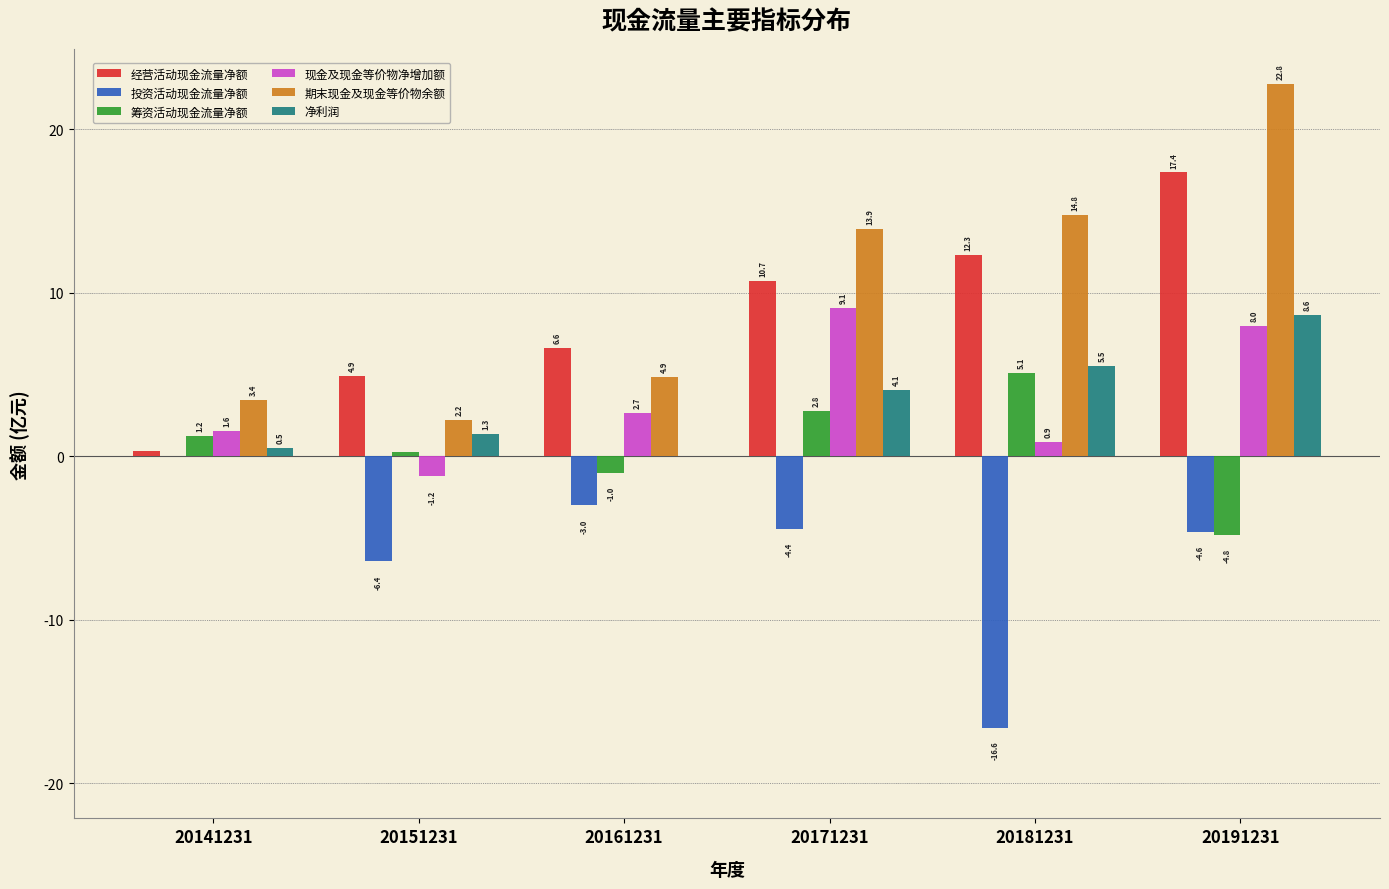

Which series changed the most between 20141231 and 20161231?

经营活动现金流量净额